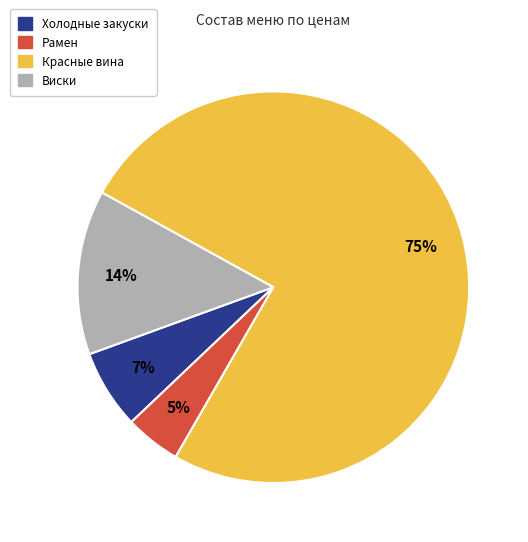

To the nearest percent, what is the average slice percentage?

25%